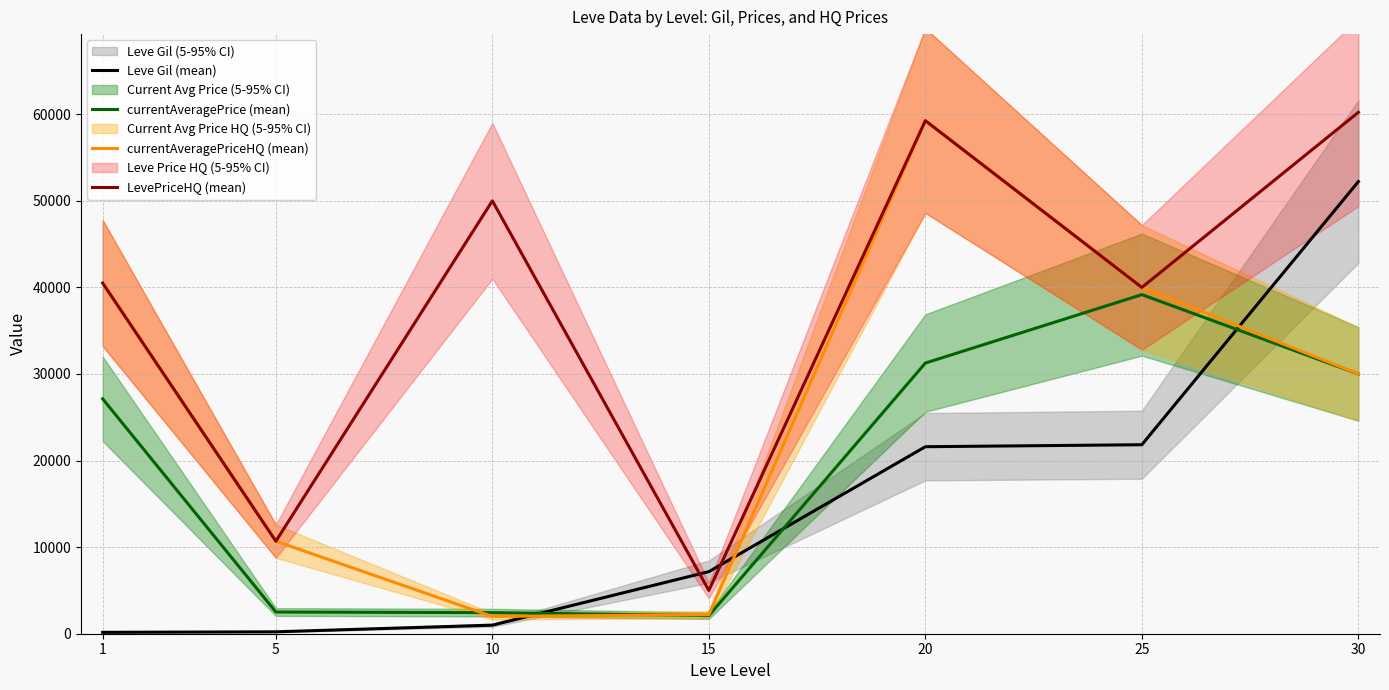

List the series in order of their overall mean, lowest first.

Leve Gil (mean), currentAveragePrice (mean), currentAveragePriceHQ (mean), LevePriceHQ (mean)